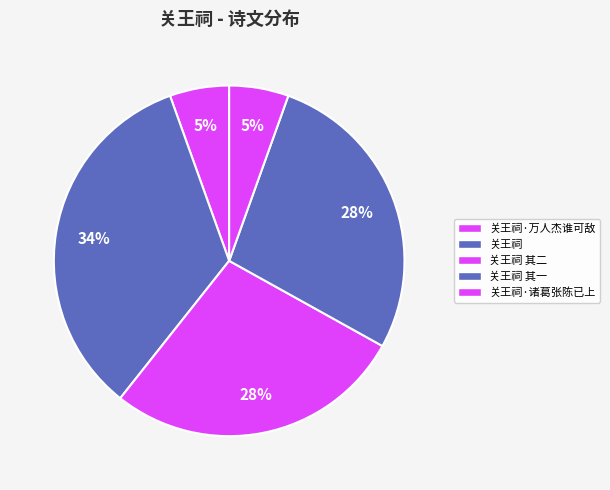

How many segments does this pie chart have?

5